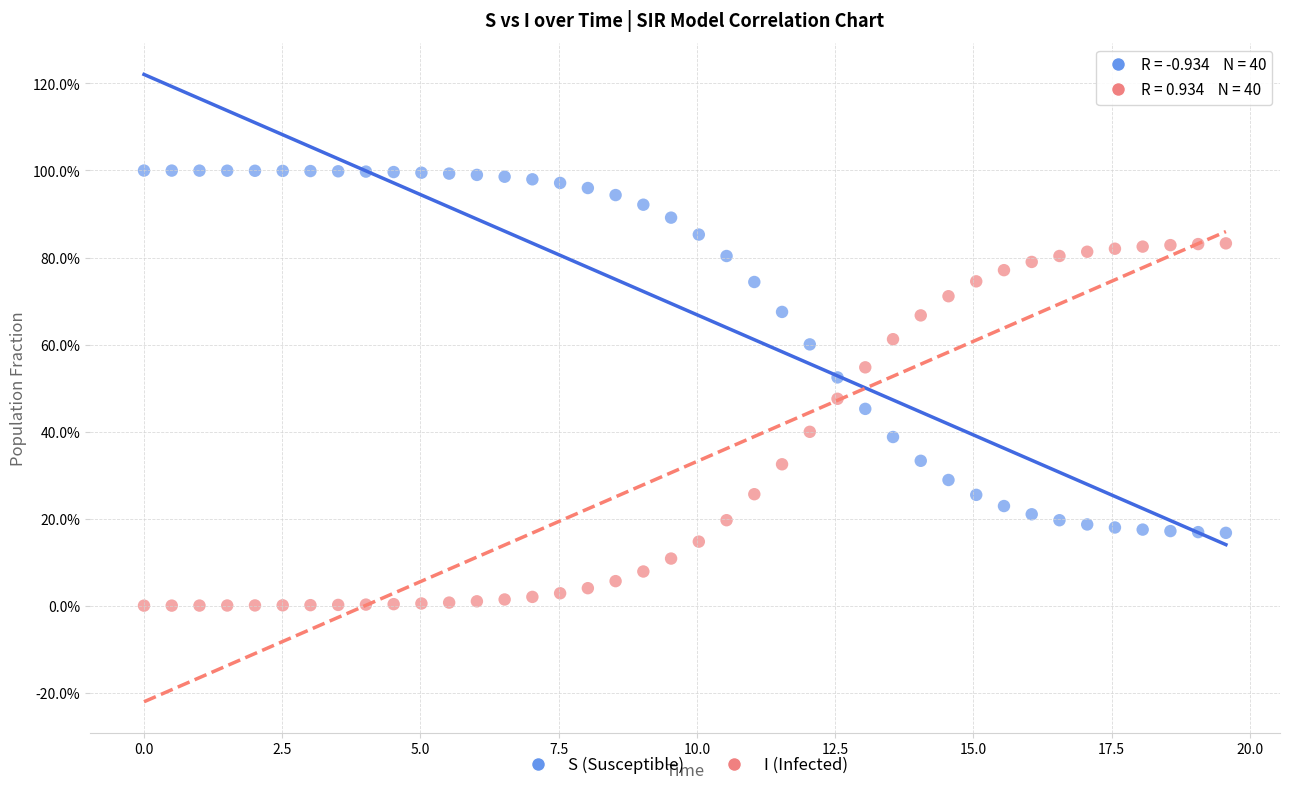

What are all the series names shown in the legend?

S (Susceptible), I (Infected)